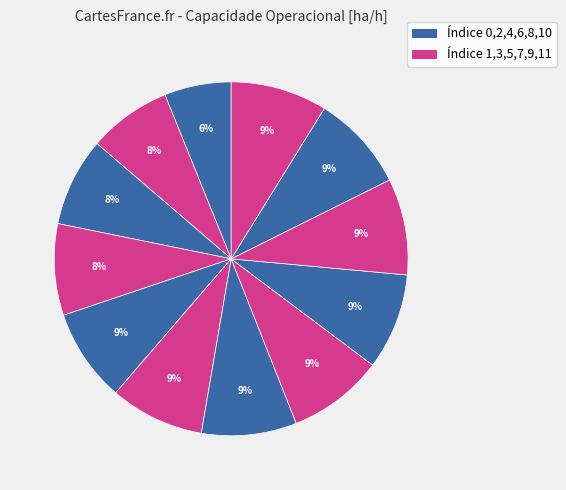

How many slices are in this pie chart?

12